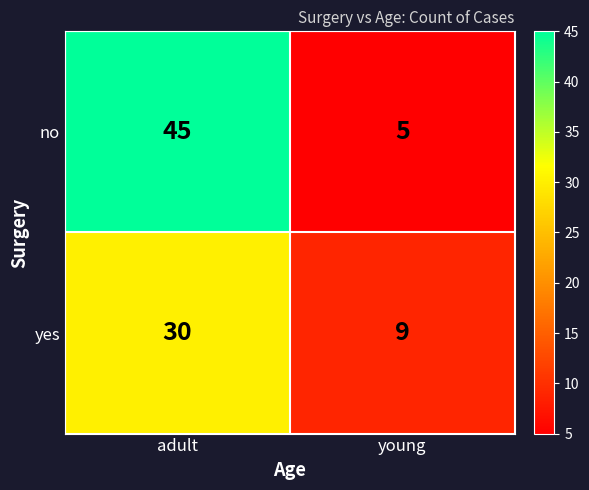

True or false: no has a value of 3 at young.

False